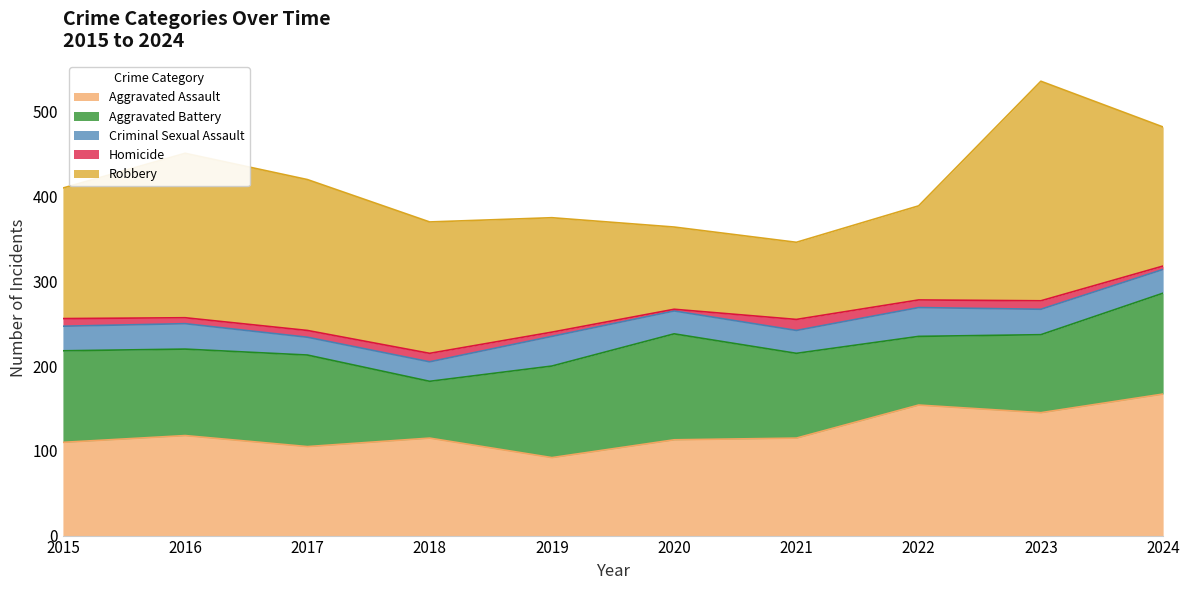

At which category does Robbery reach its first local peak?

2016